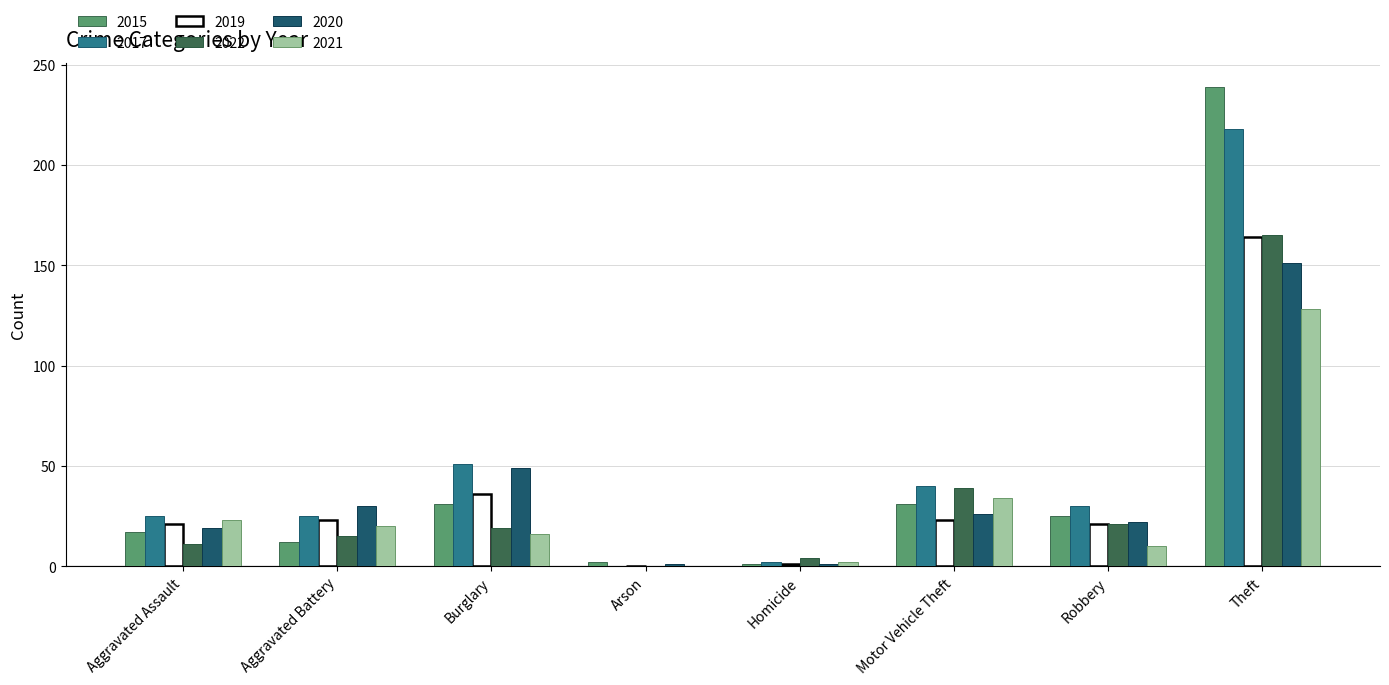

Where does the 2017 series first go above 30?

Burglary